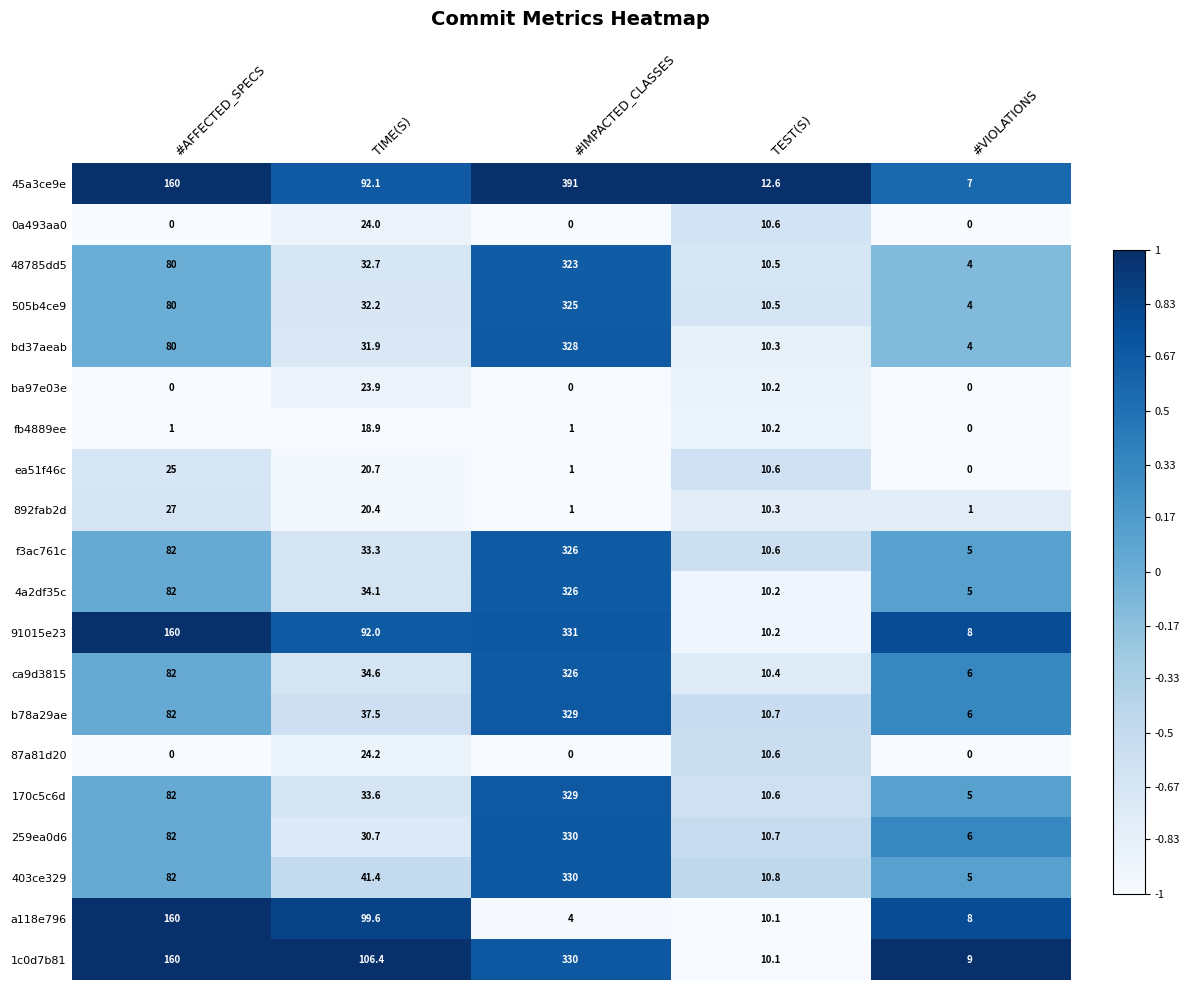

At TIME(S), list the series in order from largest to smallest.

1c0d7b81, a118e796, 45a3ce9e, 91015e23, 403ce329, b78a29ae, ca9d3815, 4a2df35c, 170c5c6d, f3ac761c, 48785dd5, 505b4ce9, bd37aeab, 259ea0d6, 87a81d20, 0a493aa0, ba97e03e, ea51f46c, 892fab2d, fb4889ee